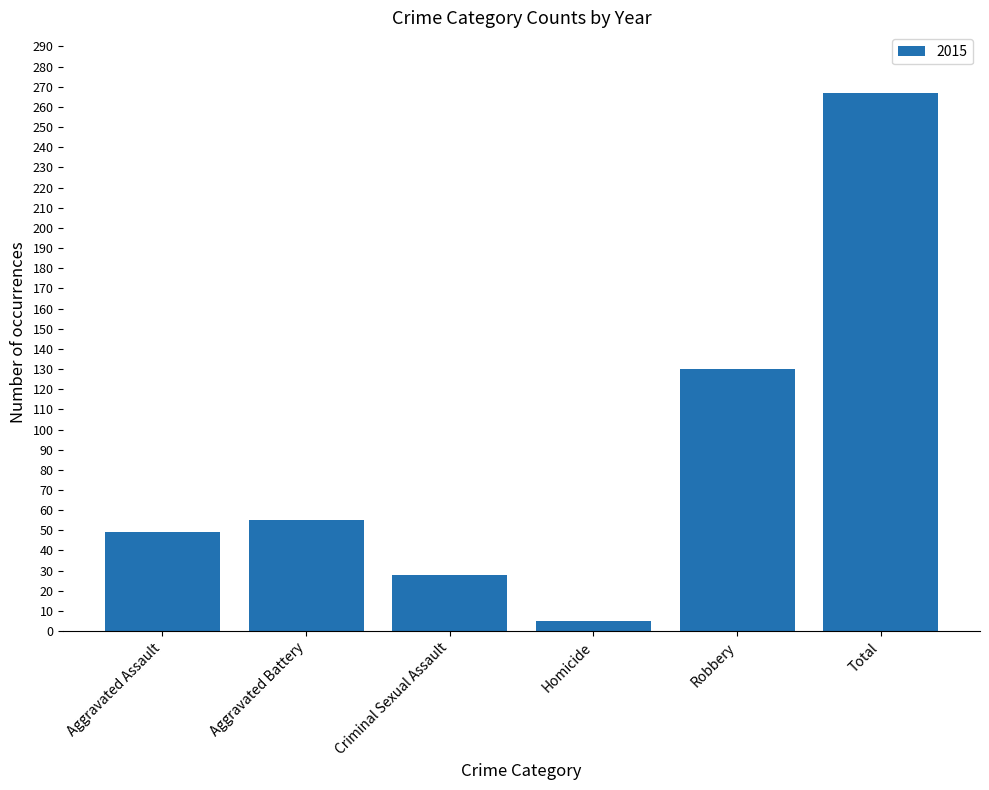

How many bars are there in total?

6